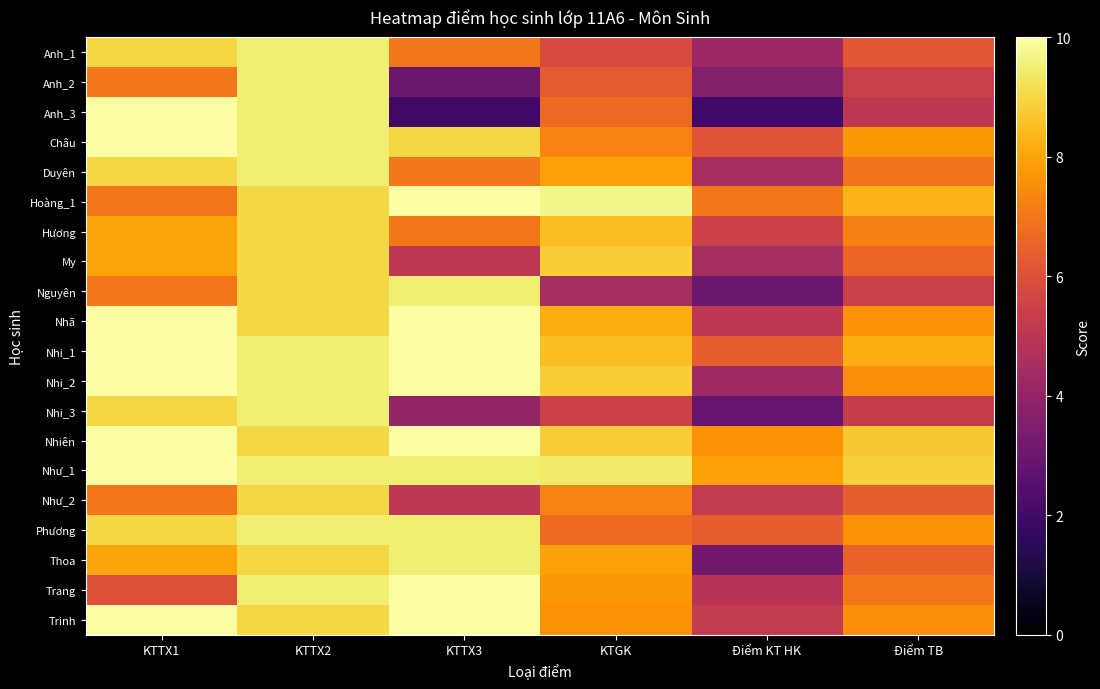

Which series has the largest range (max minus min)?

Anh_3